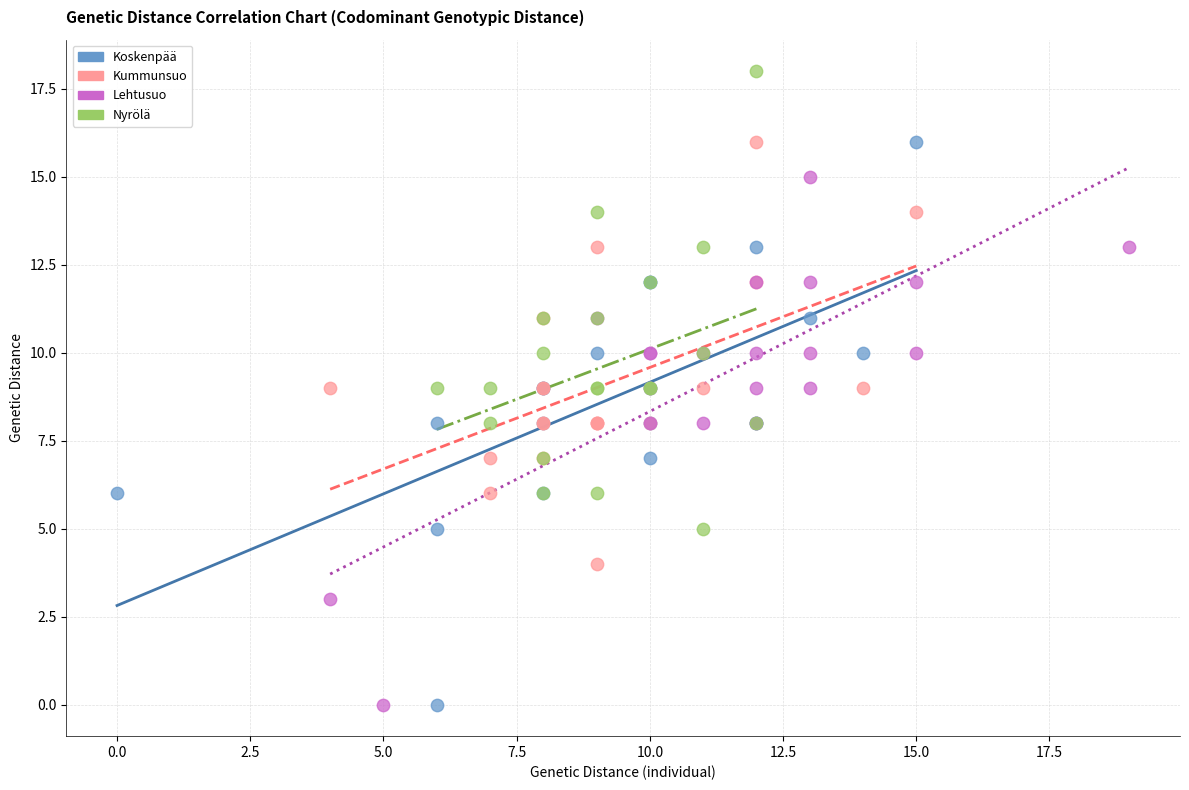

Which series has the largest Y range (max minus min)?

Koskenpää